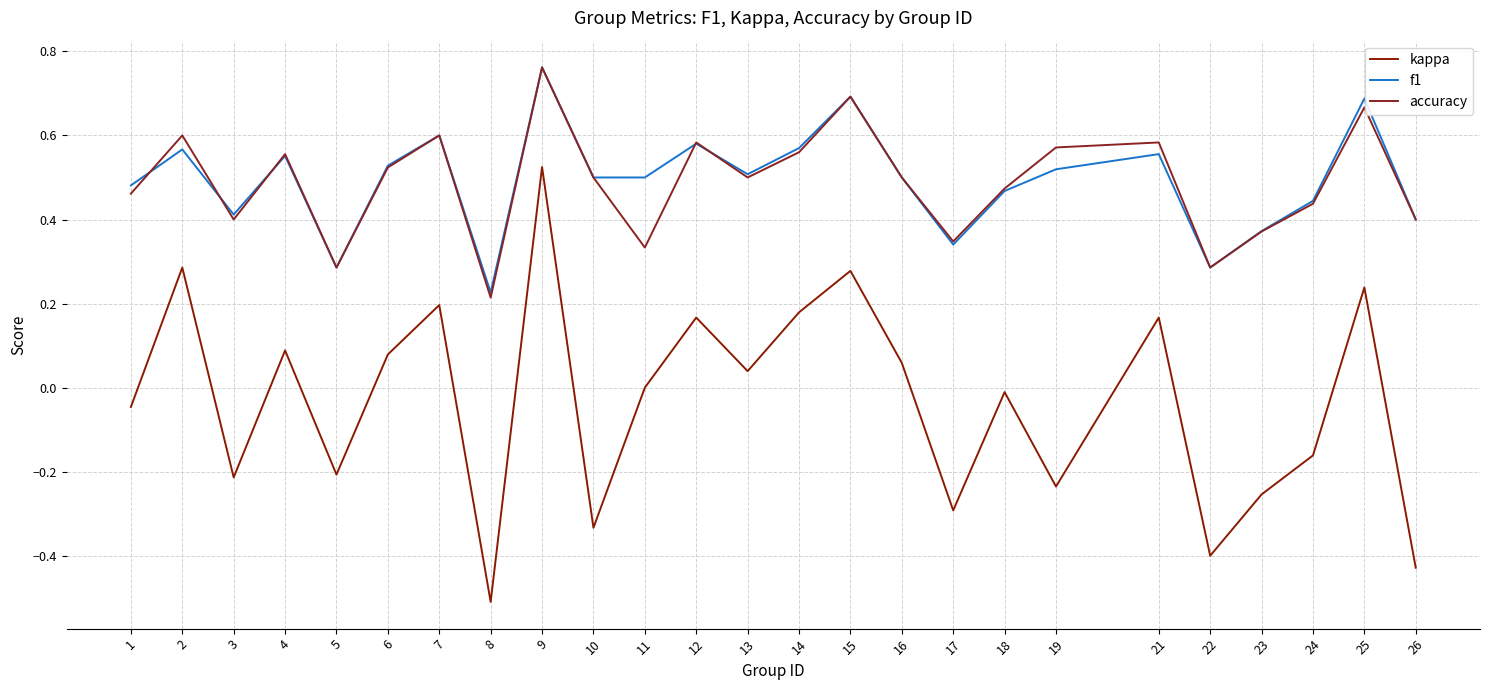

List the series in order of their peak value, lowest first.

kappa, f1, accuracy